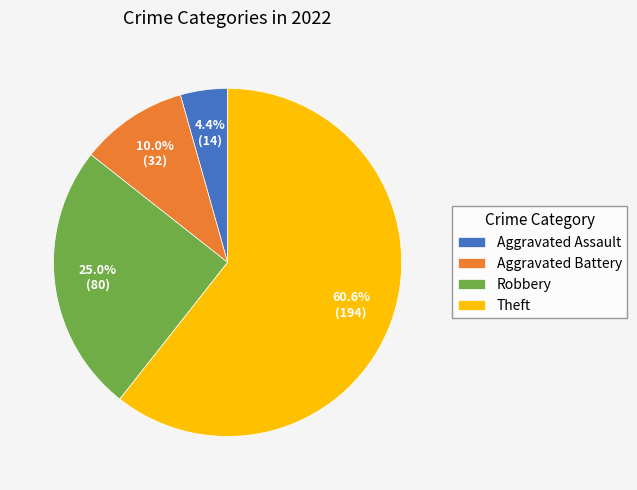

Is the sum of Theft and Robbery greater than half?

Yes